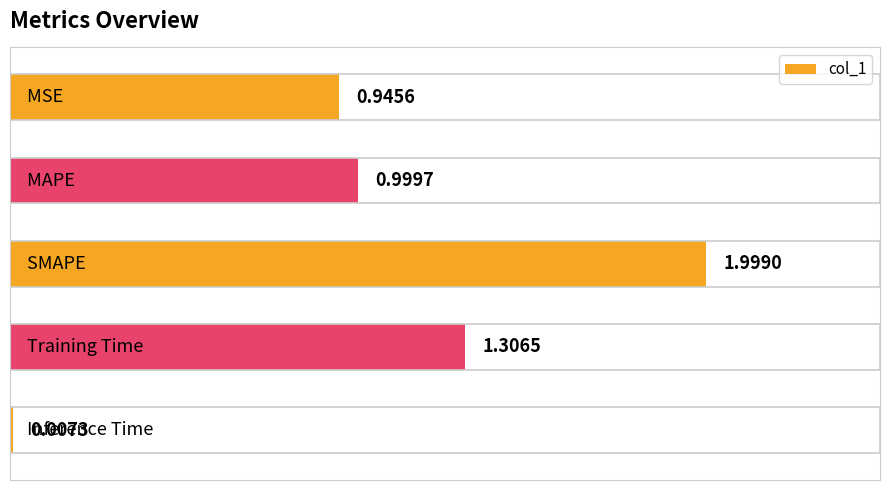

What is the difference between the maximum and minimum values?

2.0